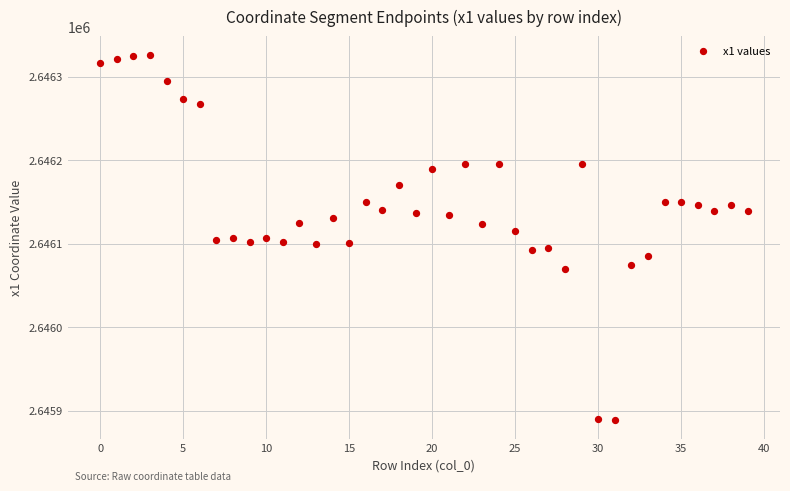

What is the range of Y values (max minus min)?

438.0